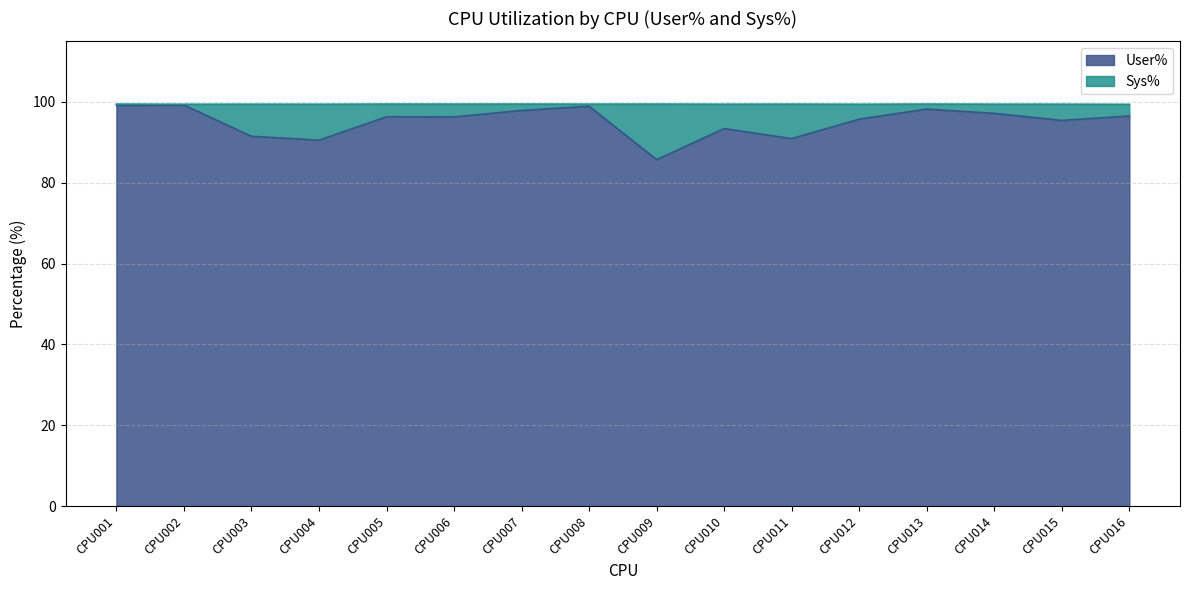

Where does the data first go above 96?

CPU001